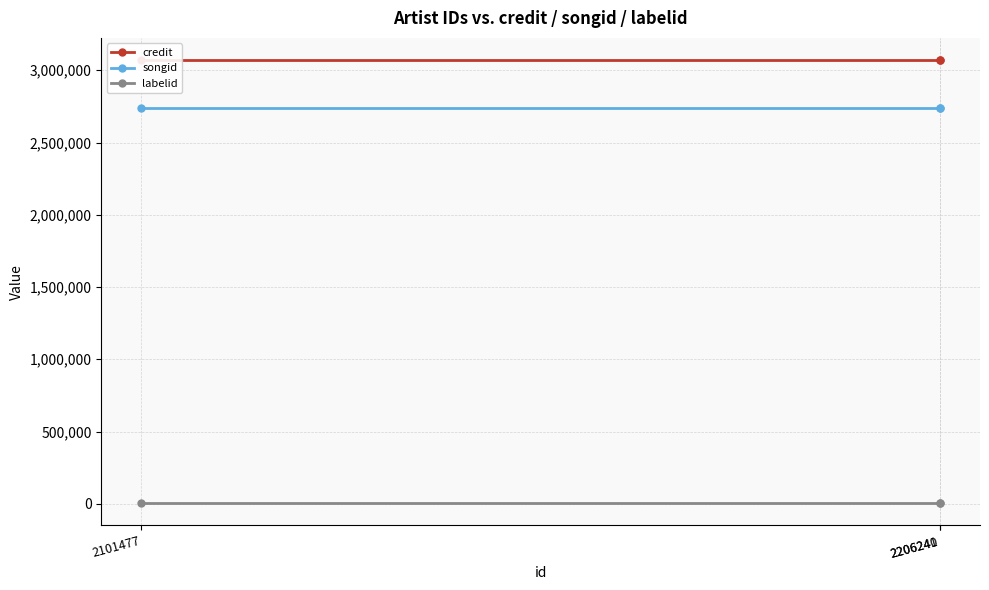

Between 2206240 and 2206241, which series saw the biggest shift?

credit